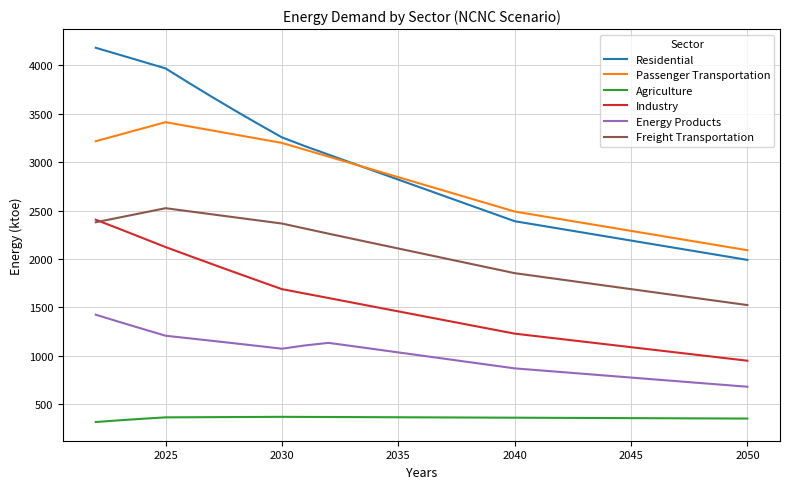

How many values in the Freight Transportation series are below 2057?

14